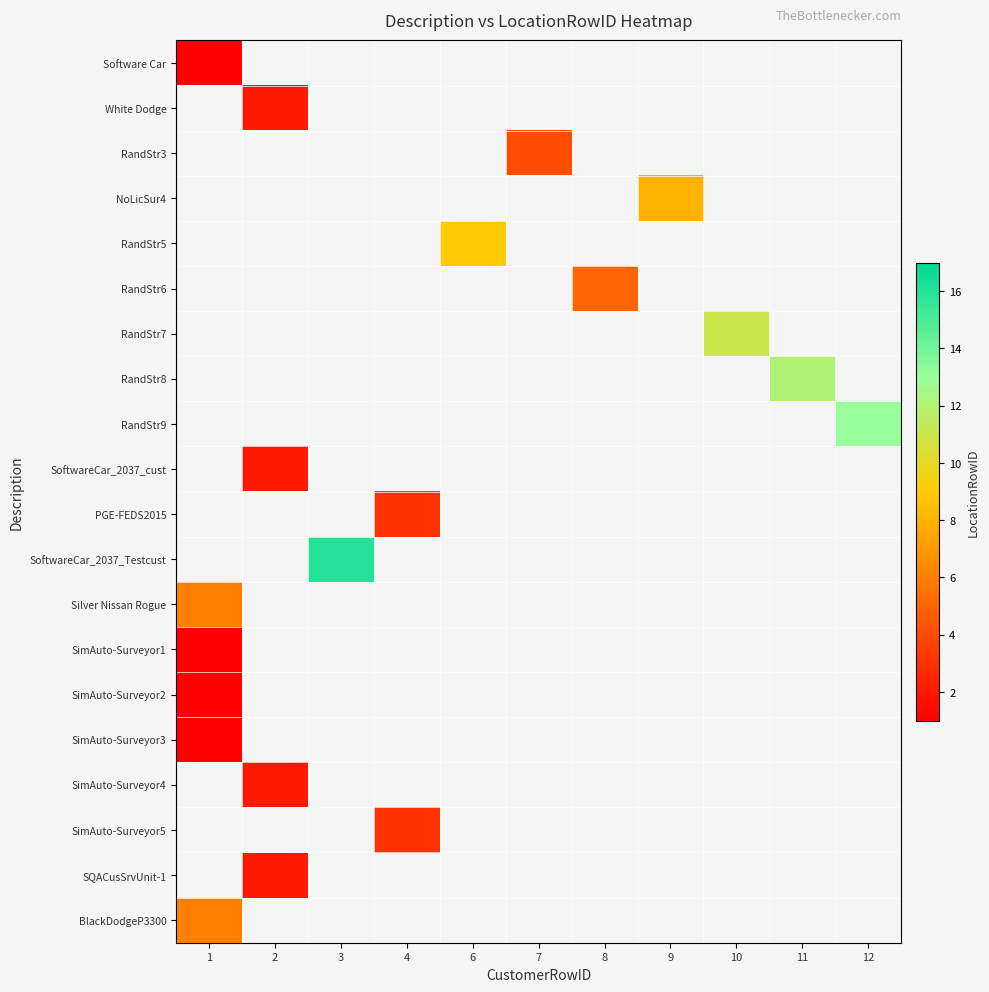

What is the minimum value shown in the chart?

1.0